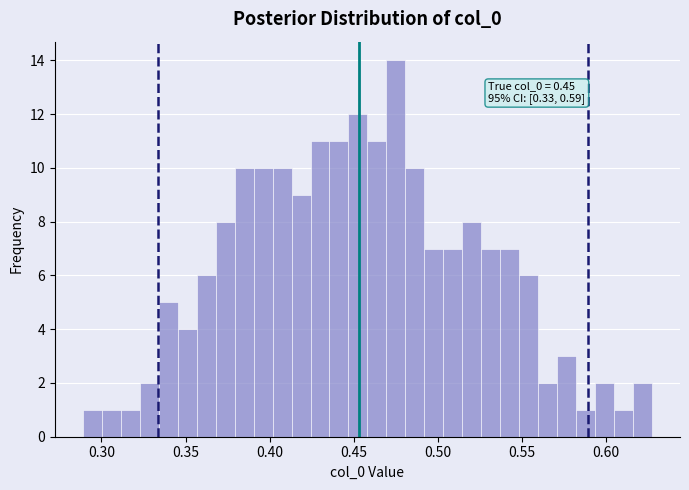

Around what value on the x-axis is the tallest bar? Give the approximate position of its centre, as read against the axis.

0.475